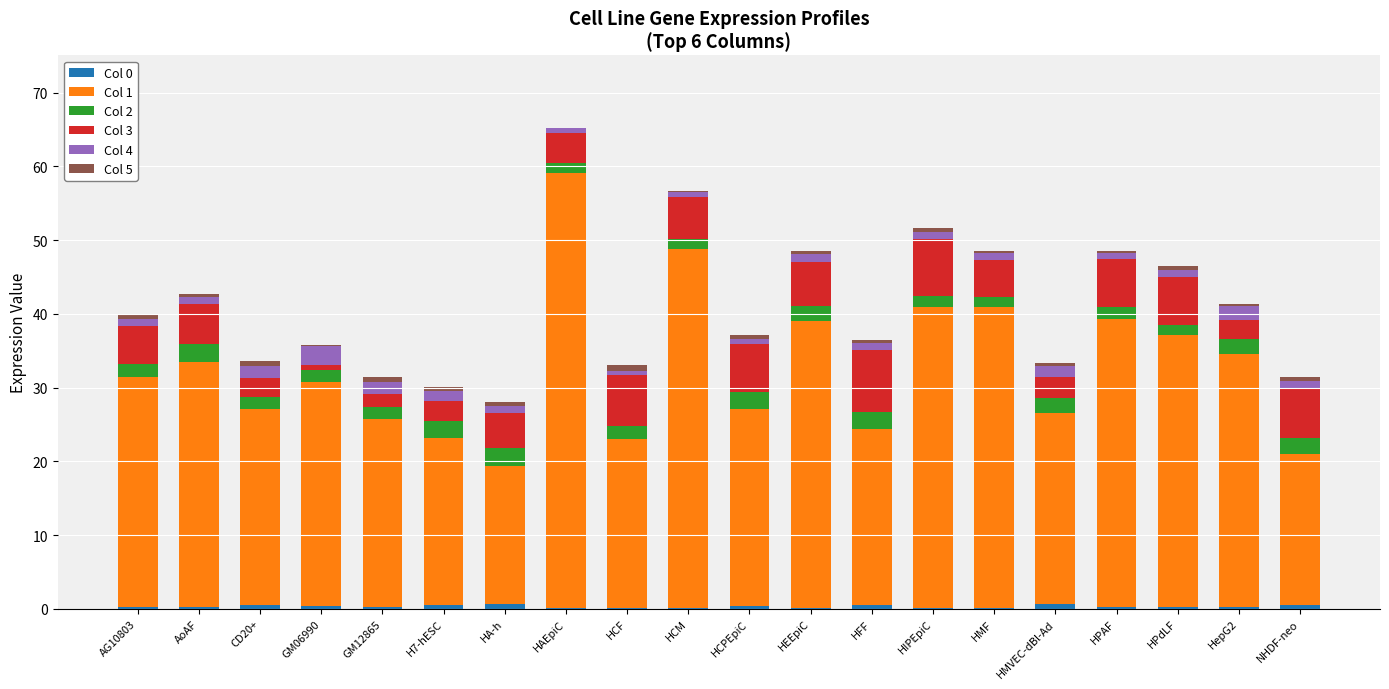

Count the number of categories in the chart.

20